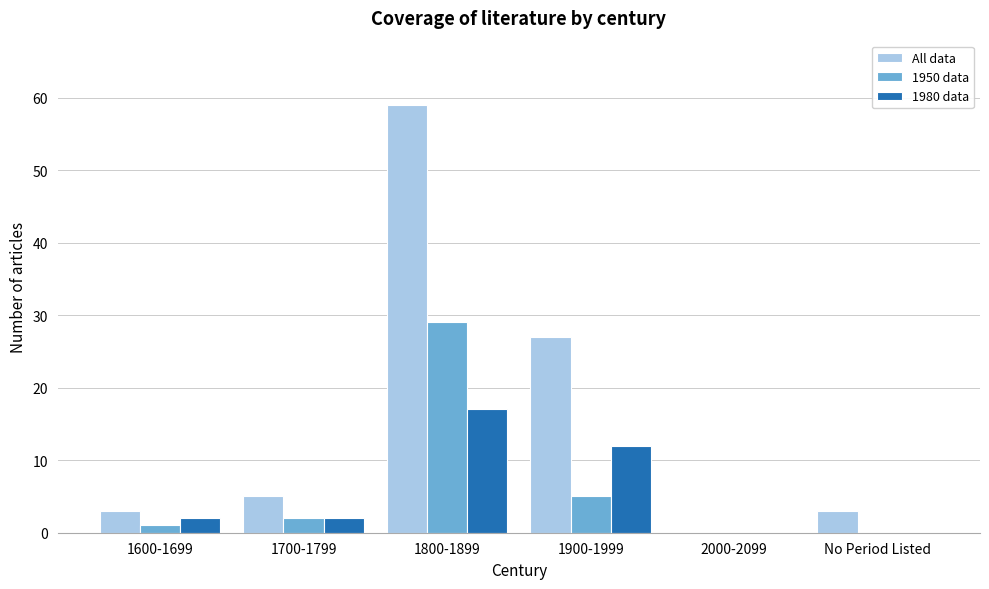

Reading left to right, extract all data points from this chart.

All data: 1600-1699=3	1700-1799=5	1800-1899=59	1900-1999=27	2000-2099=0	No Period Listed=3
1950 data: 1600-1699=1	1700-1799=2	1800-1899=29	1900-1999=5	2000-2099=0	No Period Listed=0
1980 data: 1600-1699=2	1700-1799=2	1800-1899=17	1900-1999=12	2000-2099=0	No Period Listed=0